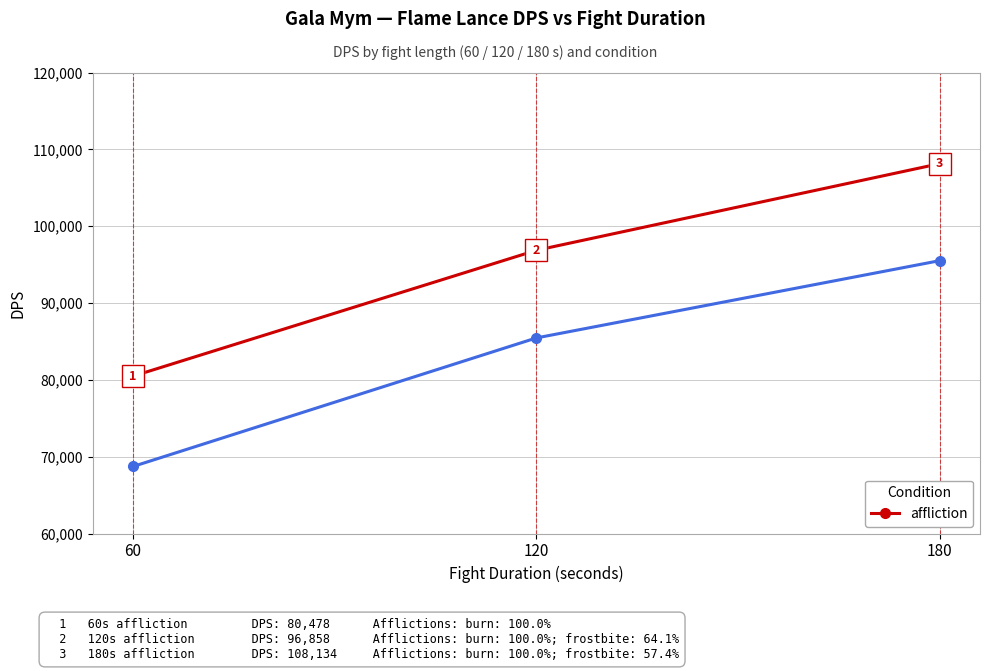

What is the change in value from 60 to 180?

+27656